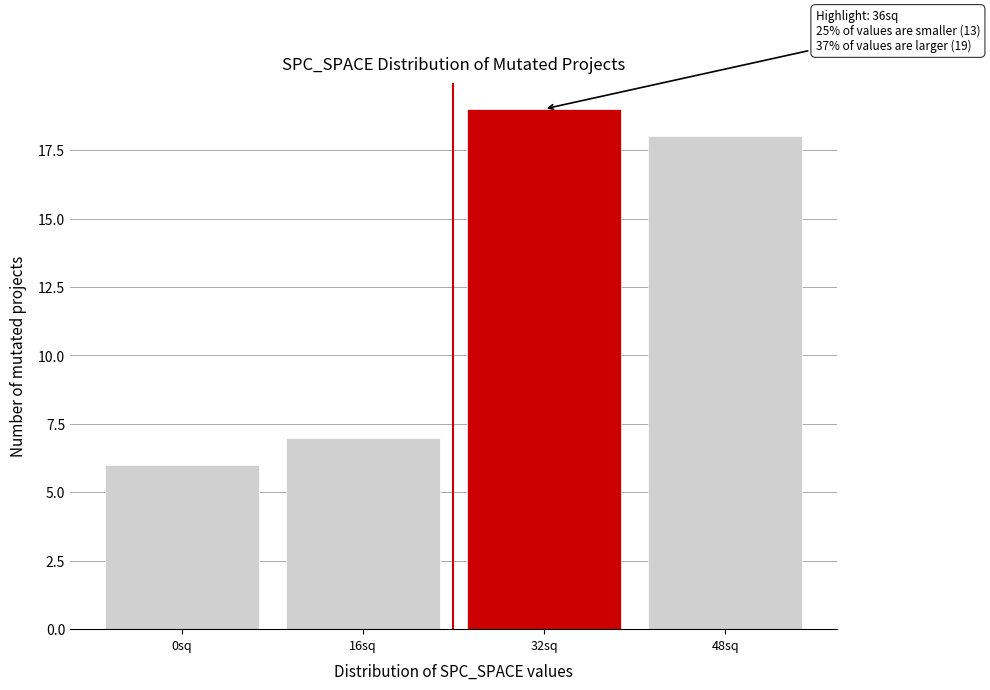

Over which range of the x-axis is the bar tallest?

24 to 40